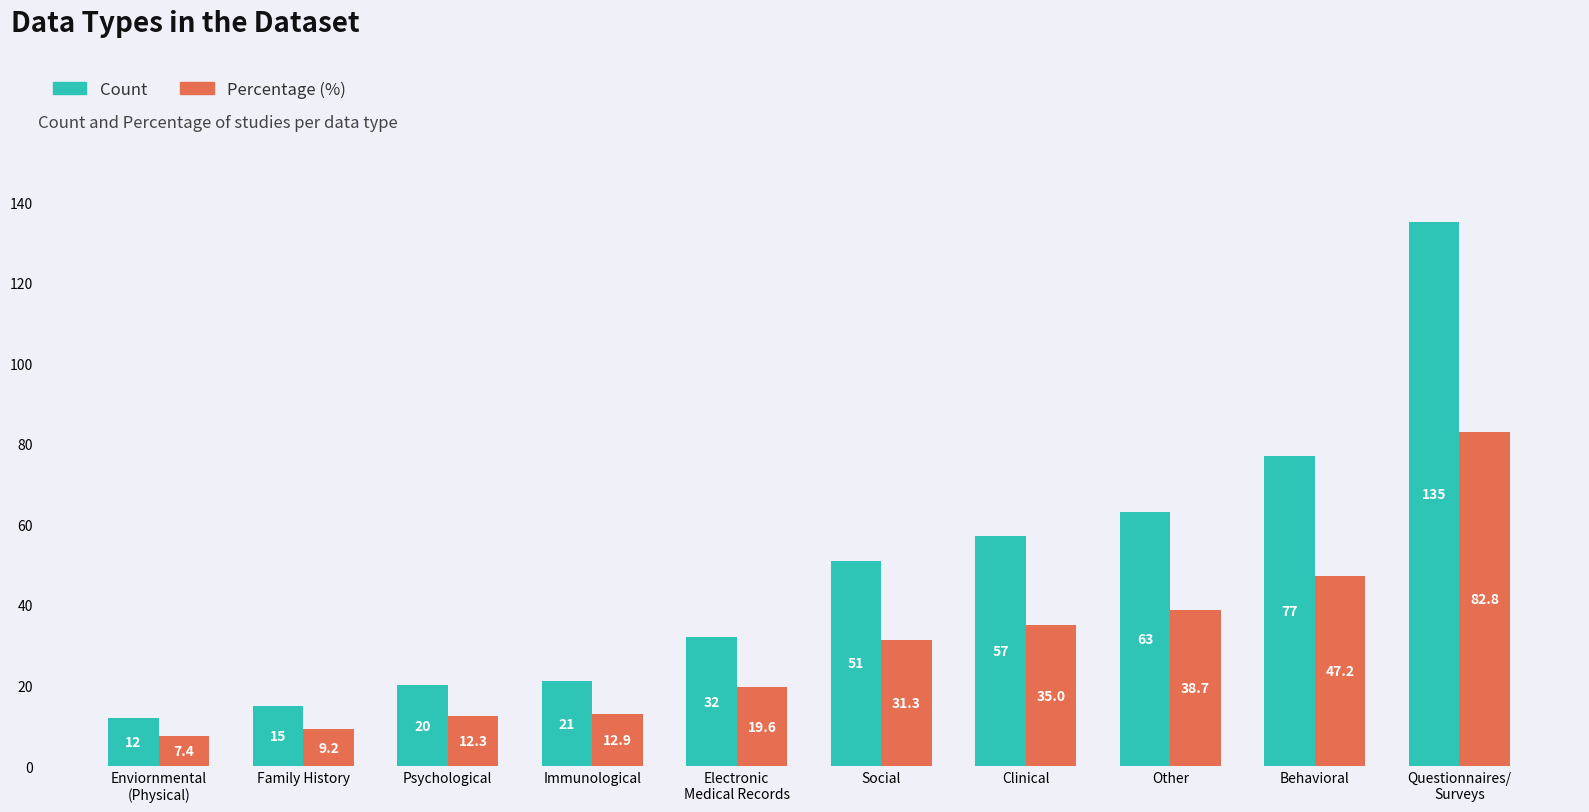

Reading left to right, list all the values displayed in this chart.

Count: 12.0	15.0	20.0	21.0	32.0	51.0	57.0	63.0	77.0	135.0
Percentage (%): 7.4	9.2	12.3	12.9	19.6	31.3	35.0	38.7	47.2	82.8